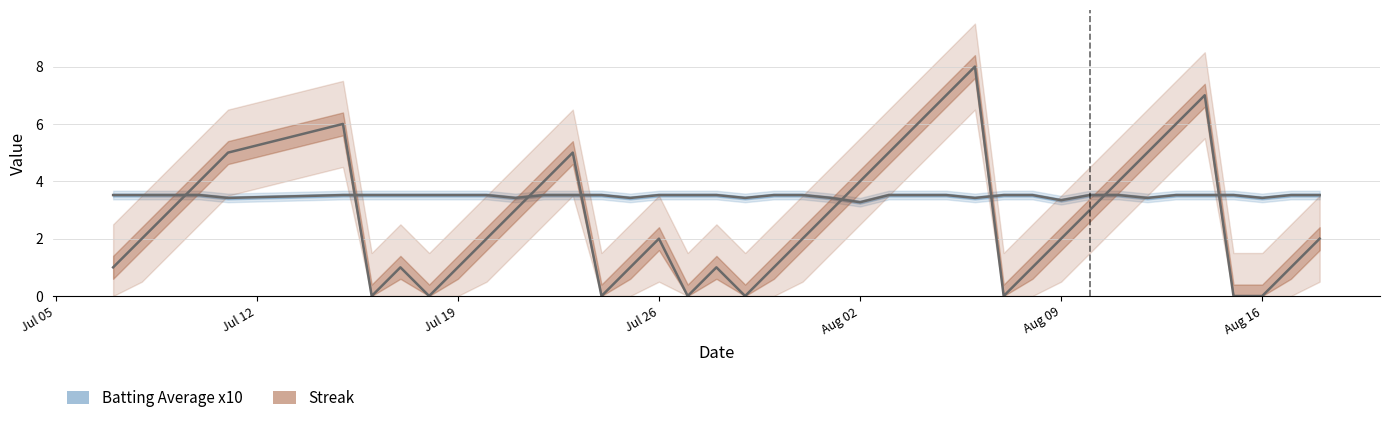

Reading left to right, transcribe all the data shown in this chart.

Streak: 1.0	2.0	3.0	4.0	5.0	6.0	0.0	1.0	0.0	1.0	2.0	3.0	4.0	5.0	0.0	1.0	2.0	0.0	1.0	0.0	1.0	2.0	3.0	4.0	5.0	6.0	7.0	8.0	0.0	1.0	2.0	3.0	4.0	5.0	6.0	7.0	0.0	0.0	1.0	2.0
Batting Average x10: 3.5	3.5	3.5	3.5	3.4	3.5	3.5	3.5	3.5	3.5	3.5	3.4	3.5	3.5	3.5	3.4	3.5	3.5	3.5	3.4	3.5	3.5	3.4	3.3	3.5	3.5	3.5	3.4	3.5	3.5	3.3	3.5	3.5	3.4	3.5	3.5	3.5	3.4	3.5	3.5